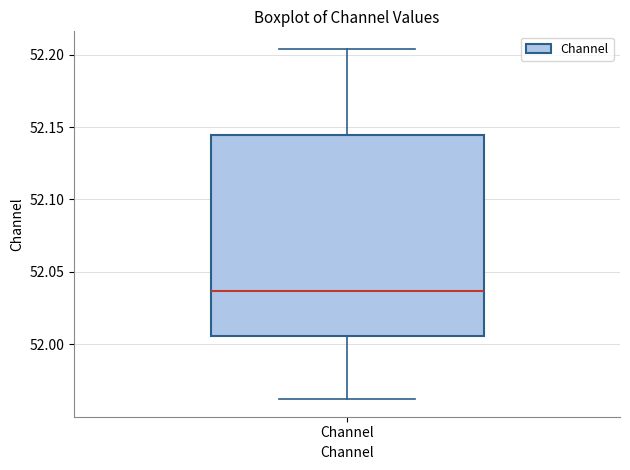

Where does the median line of the box for Channel sit on the y-axis? The values are not printed on the chart, so give them approximately, as read against the axis.

52.035